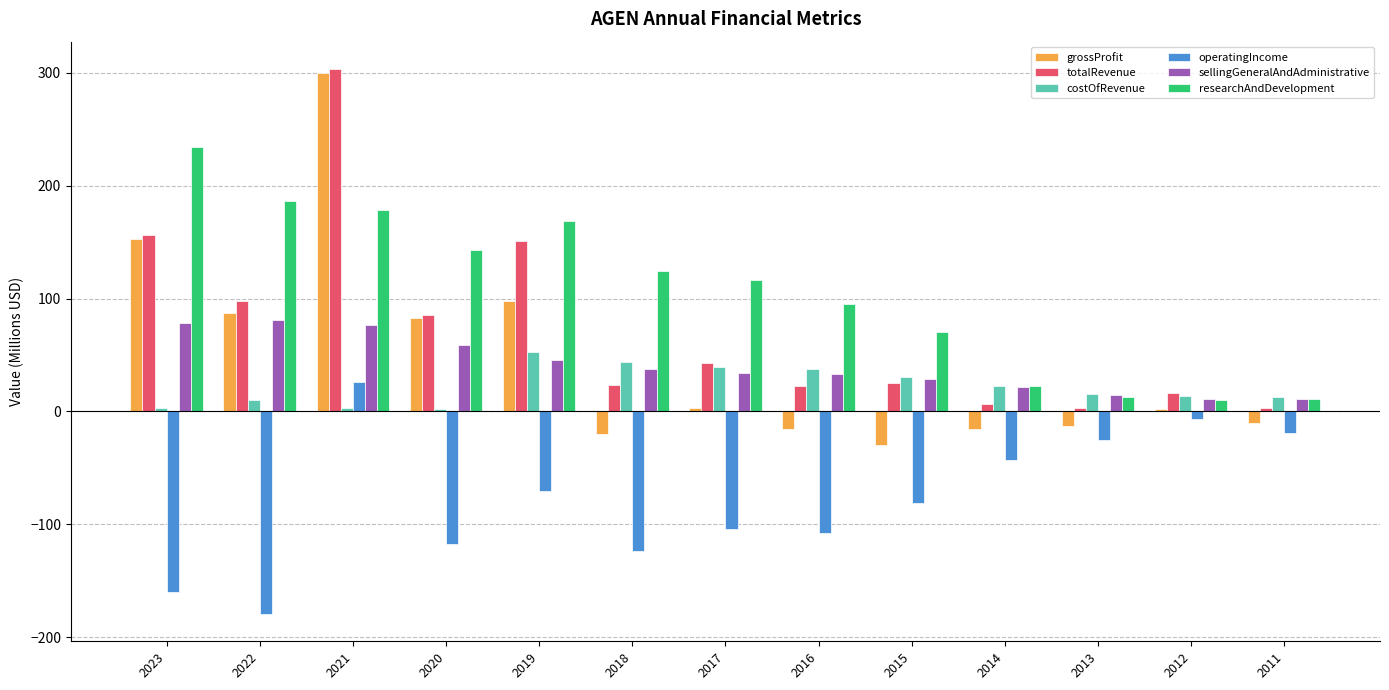

What is the difference between the second highest and second lowest values in the operatingIncome series?

152.8